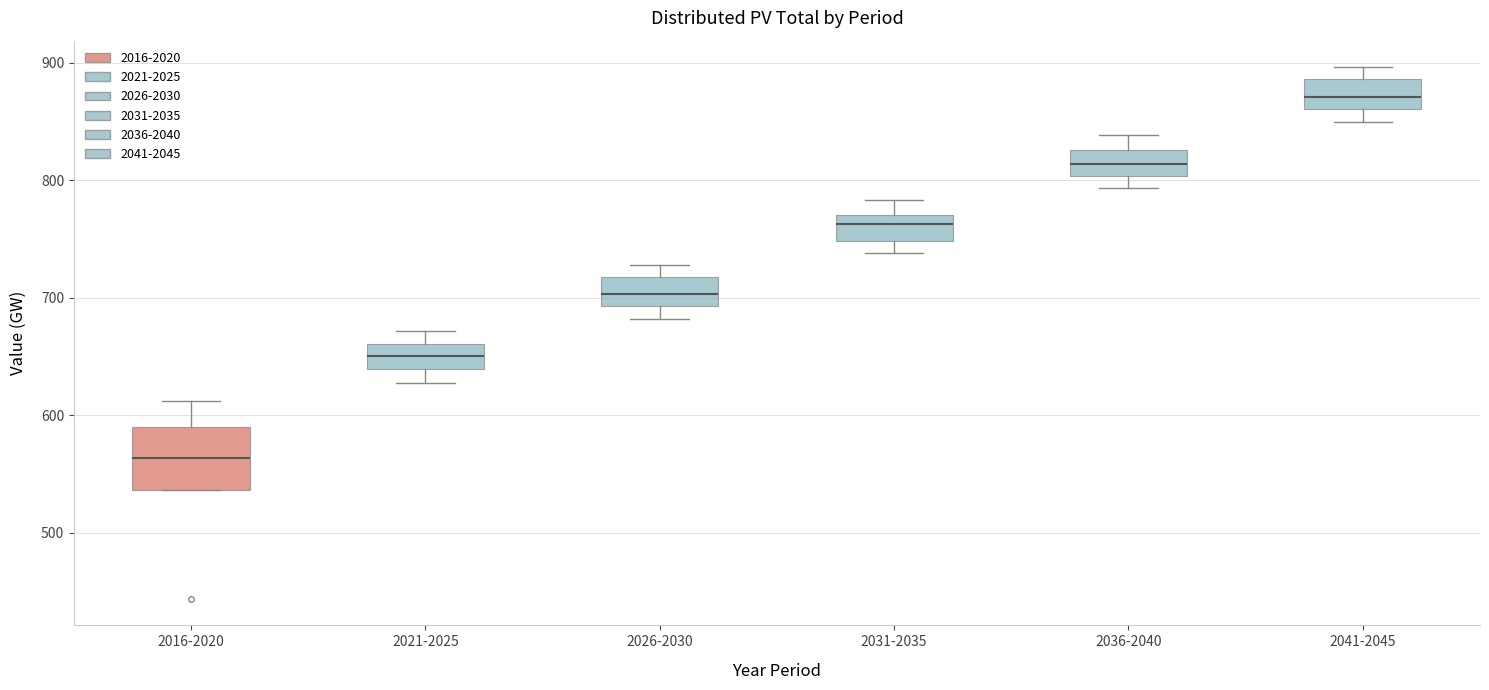

Comparing the boxes themselves (not the whiskers), which one is the tallest?

2016-2020